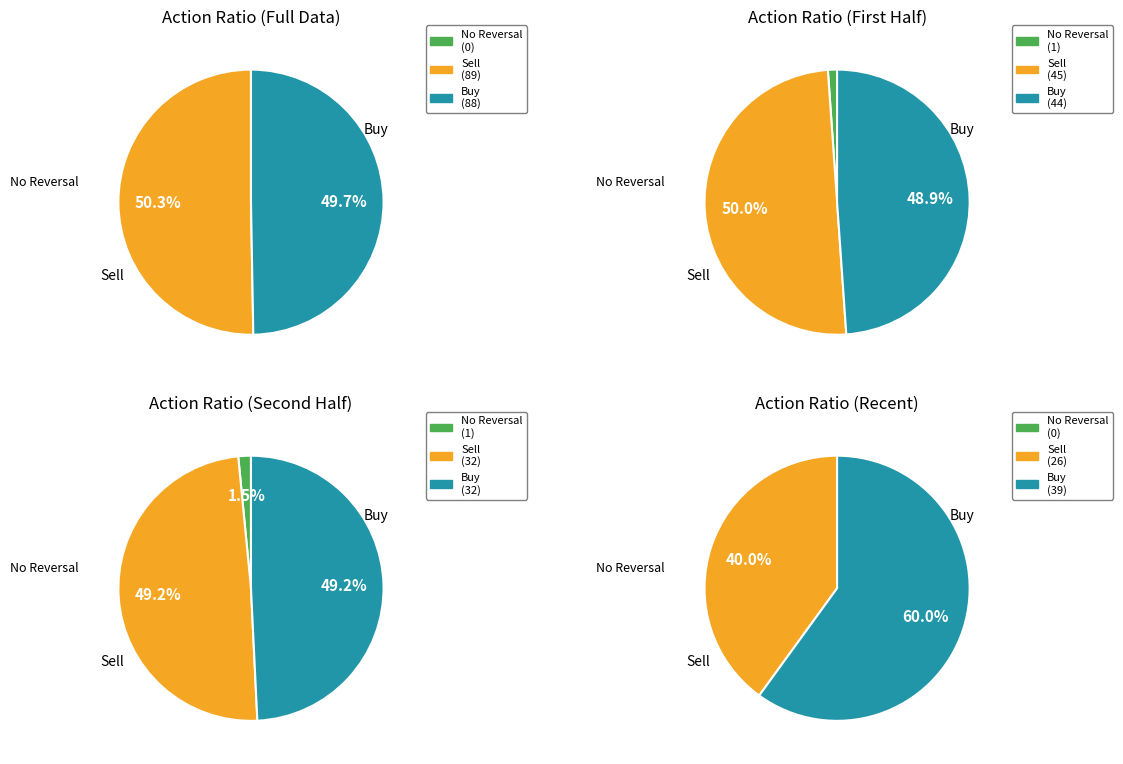

Rank the categories by value from lowest to highest.

Buy, Sell